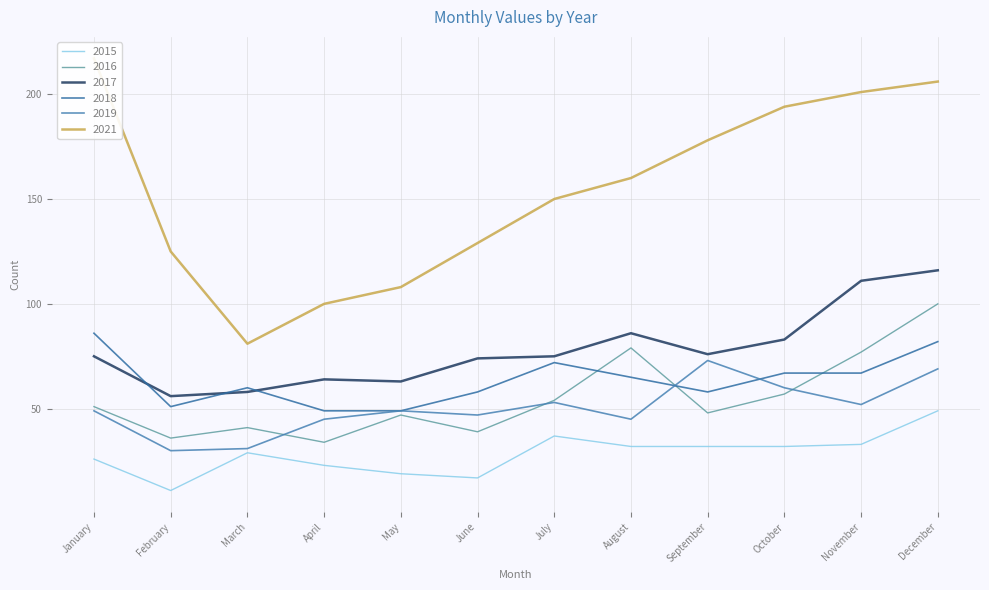

Is this an area chart (filled region under the line)?

No